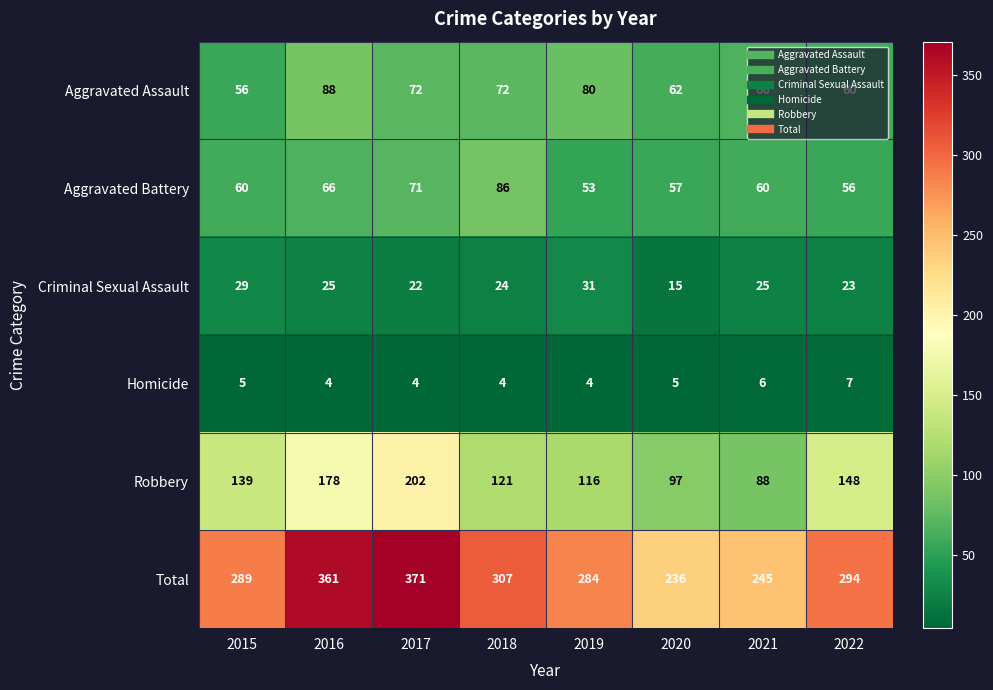

Rank the series by their maximum value, from highest to lowest.

Total, Robbery, Aggravated Assault, Aggravated Battery, Criminal Sexual Assault, Homicide